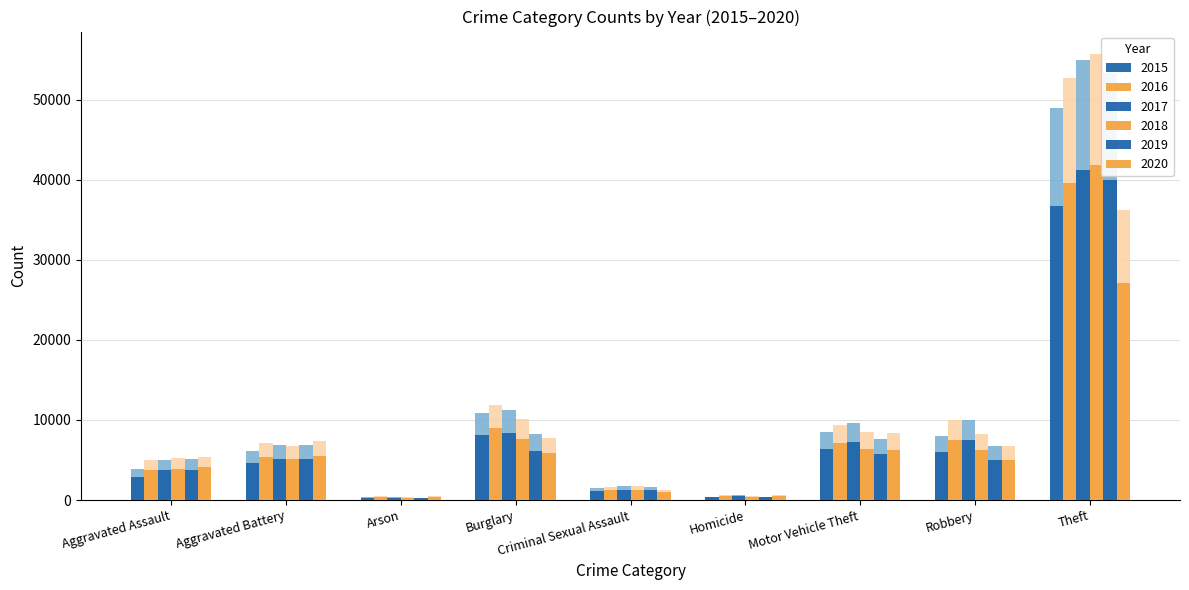

Which series has the largest total across all categories?

2017